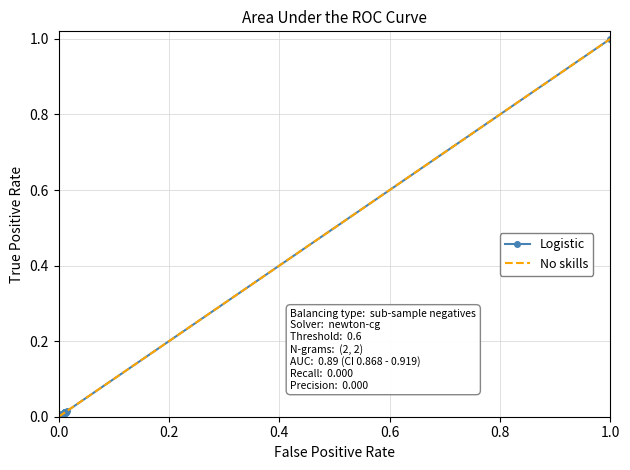

How many data points are above 0?

38